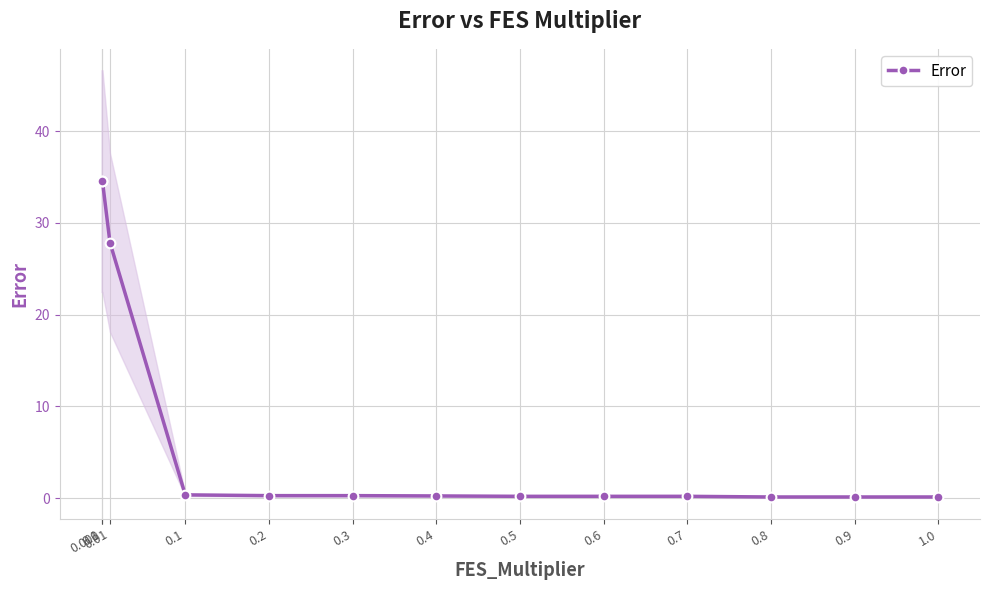

Does the chart display data point markers on the line(s)?

Yes